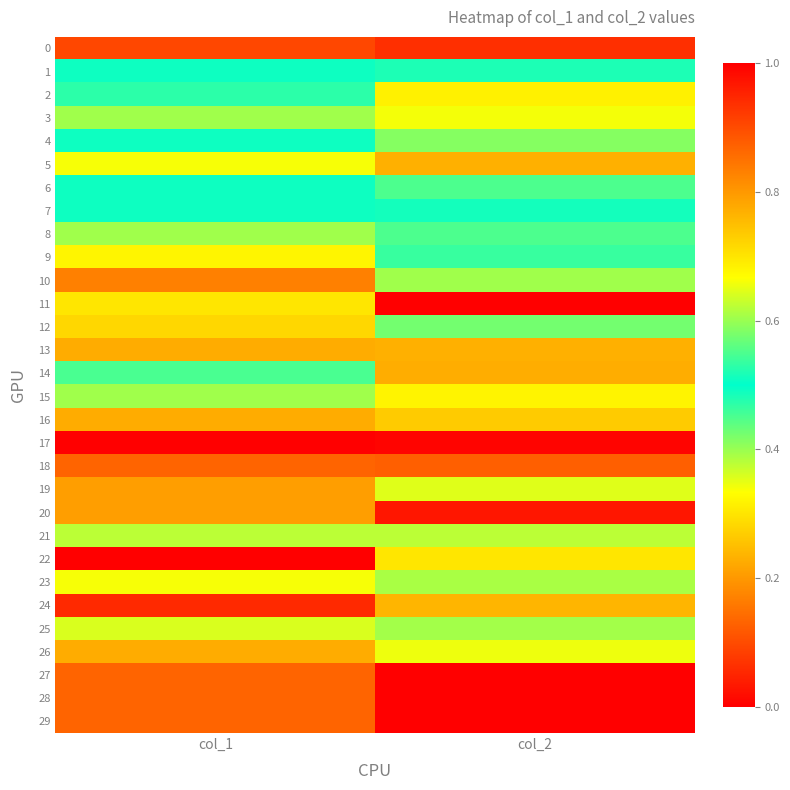

At which category is the sum across all series the highest?

col_2